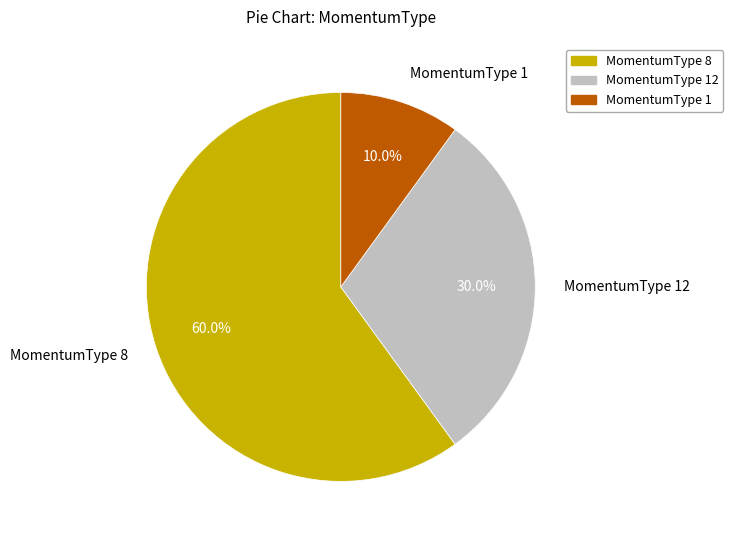

What is the largest slice in the pie chart?

MomentumType 8